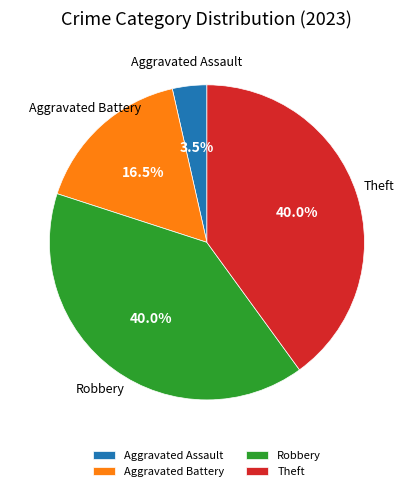

What is the ratio of the value at Aggravated Assault to the value at Theft?

0.1